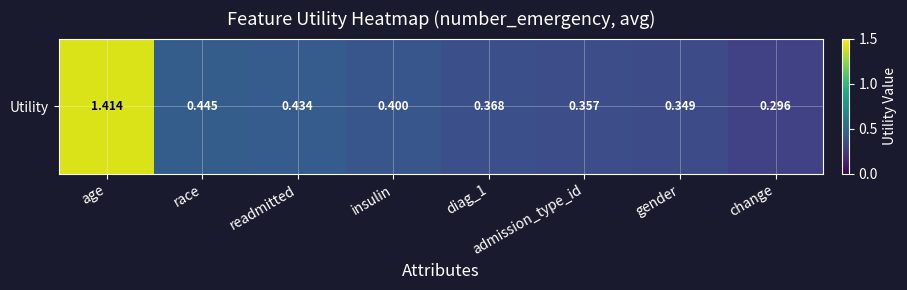

What is the change in value from insulin to change?

-0.1